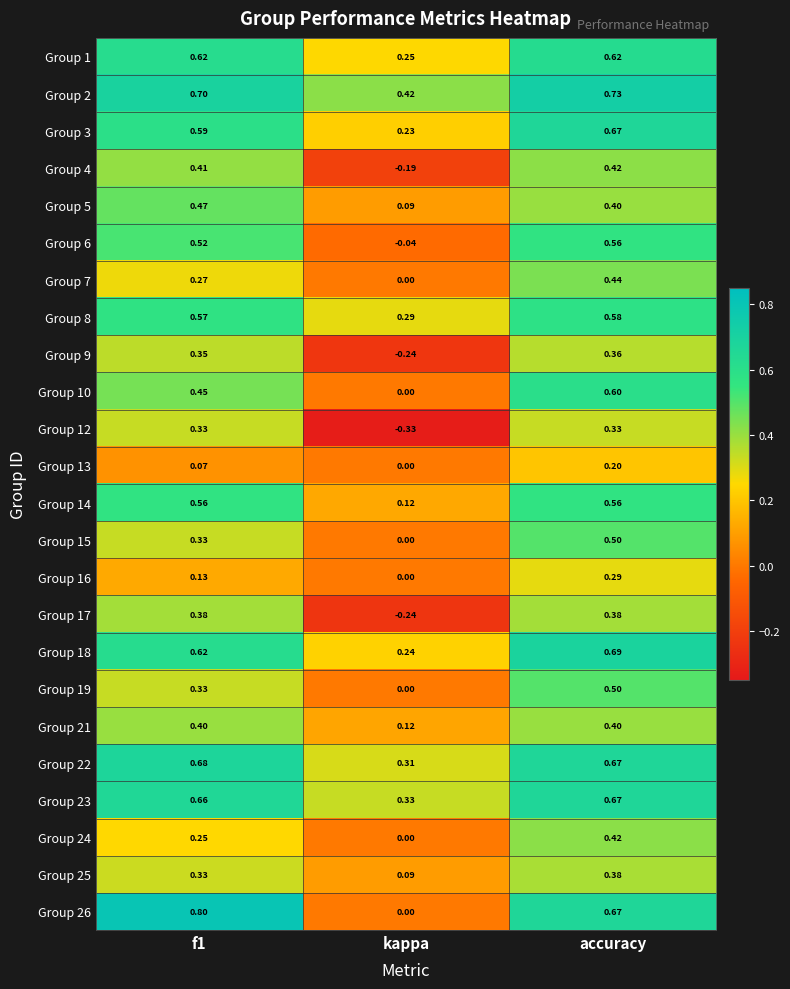

At which label is Group 16 closest to 0?

kappa